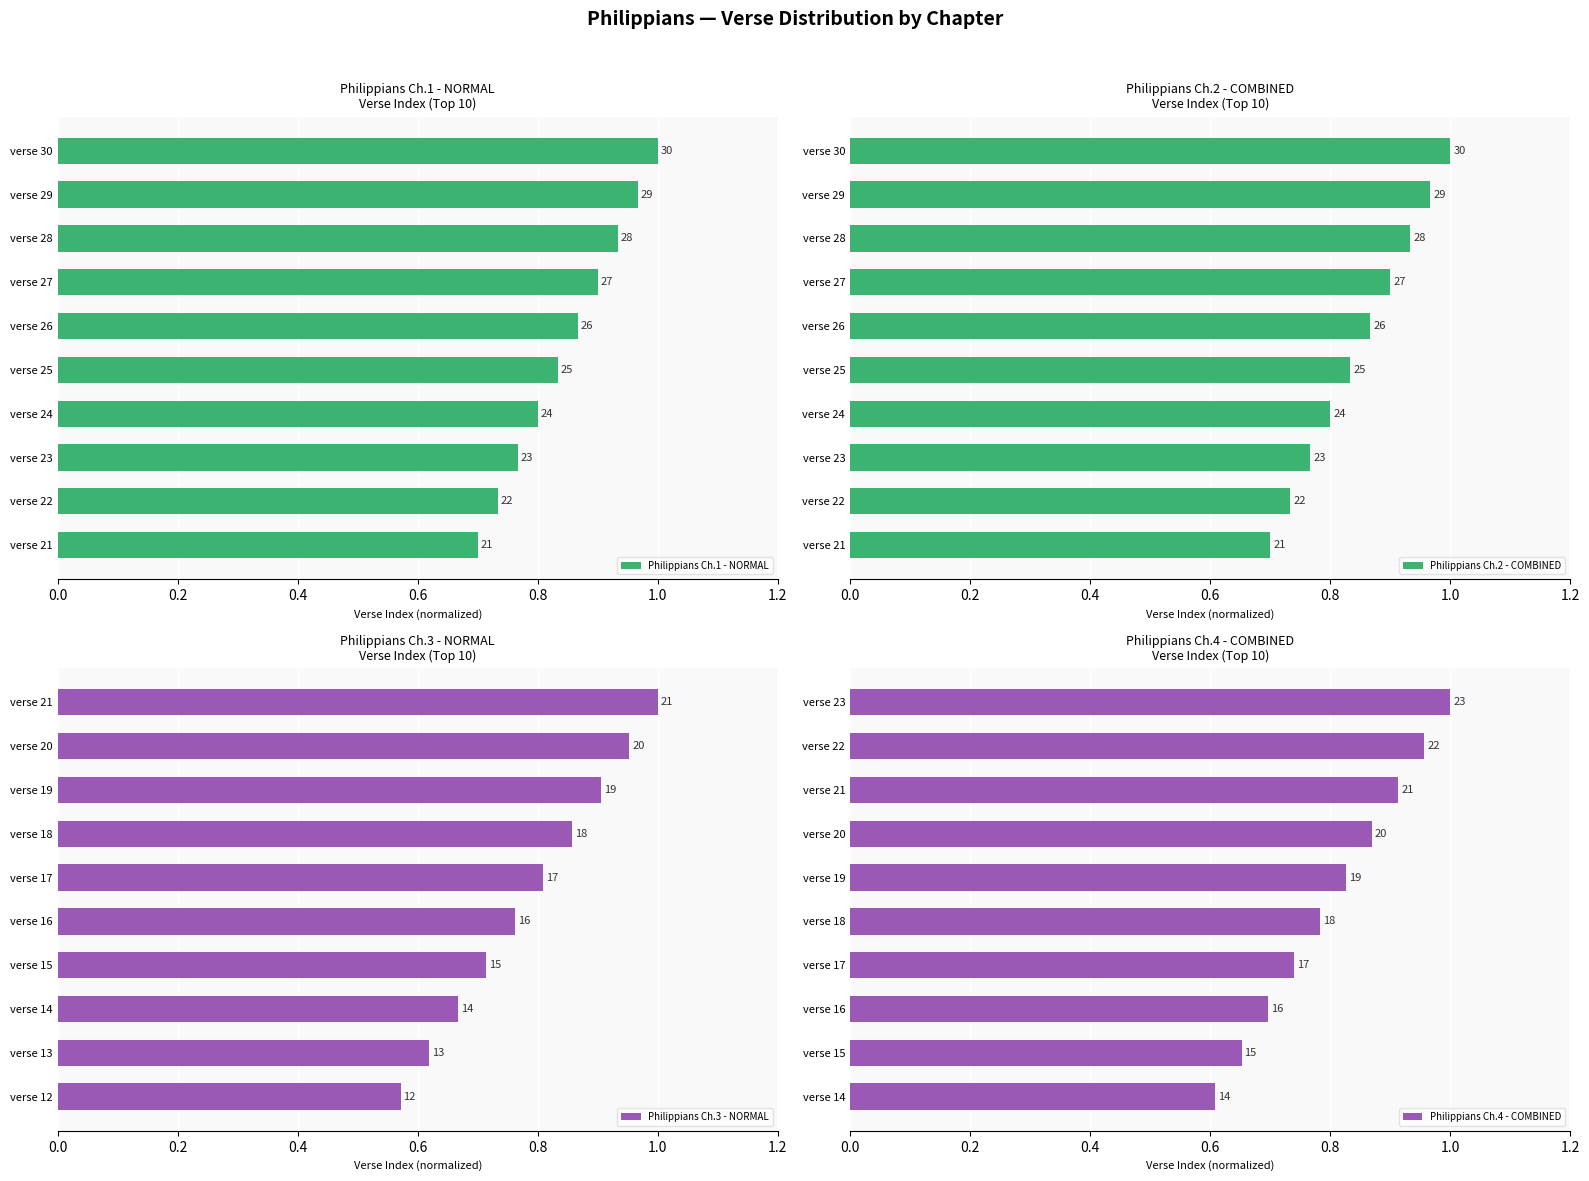

How many Philippians Ch.2 - COMBINED values are between 0 and 1?

10